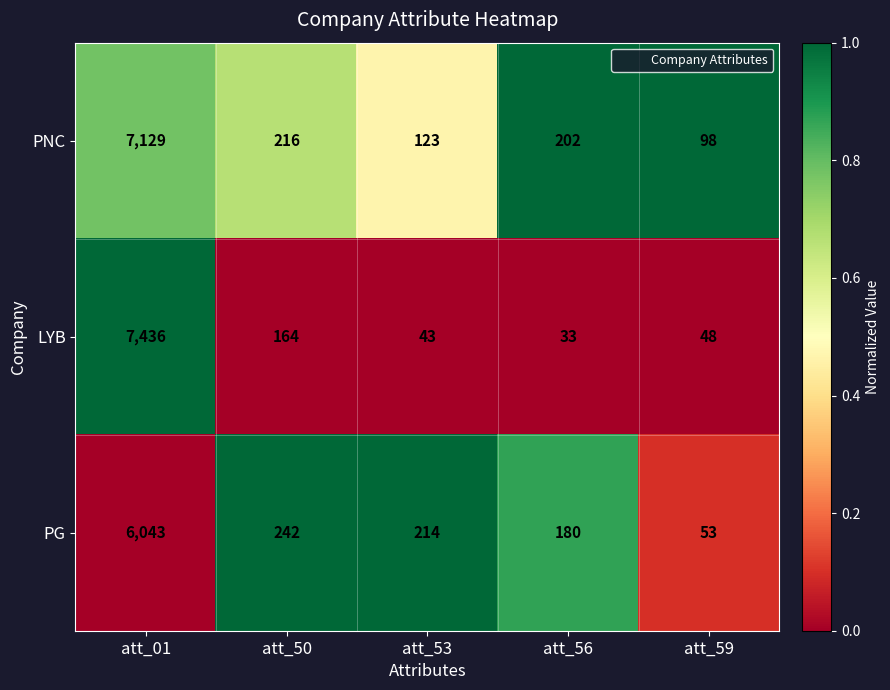

Is it true that LYB equals 7436 at att_01?

True